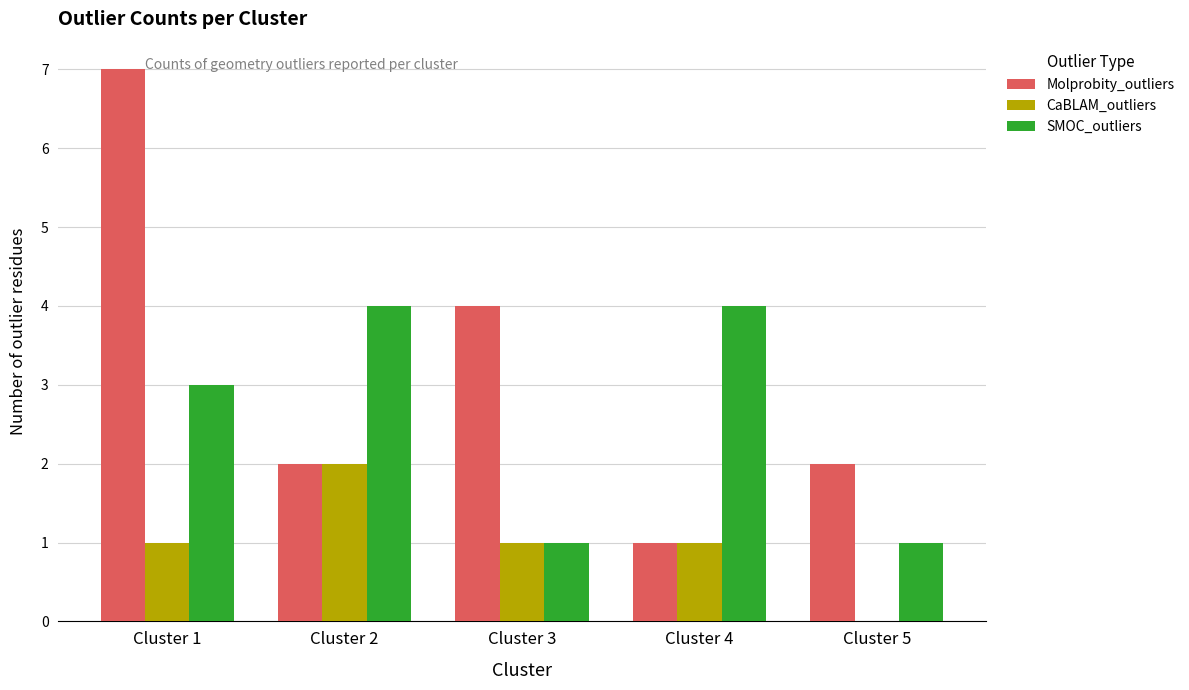

What is the difference between the Molprobity_outliers values at Cluster 1 and Cluster 2?

5